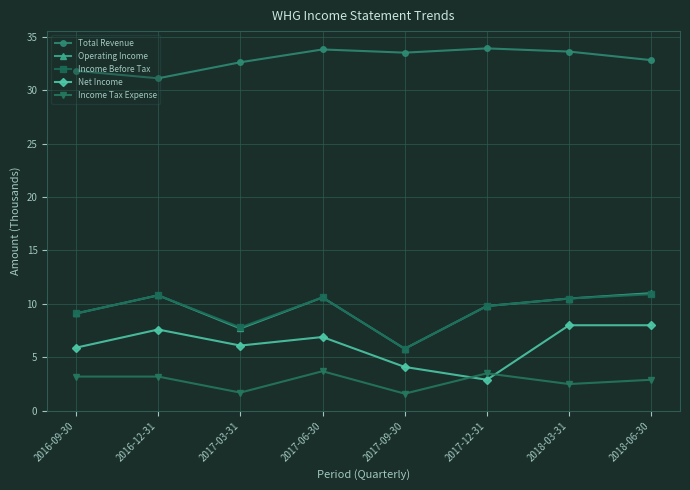

What is the sum of all Income Before Tax values?

75.3